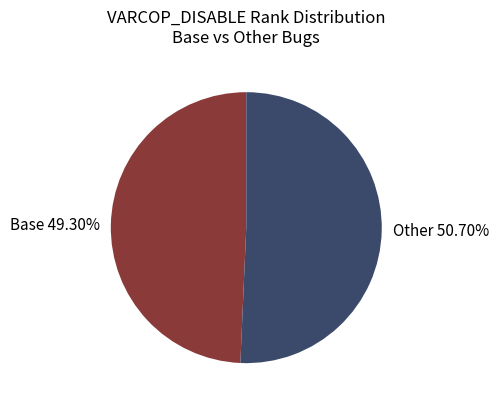

Count the number of slices in the pie.

2